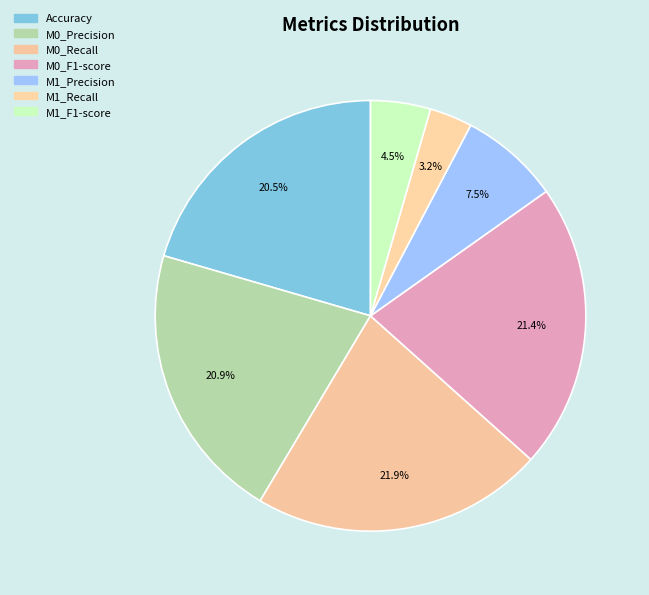

How many slices are in this pie chart?

7